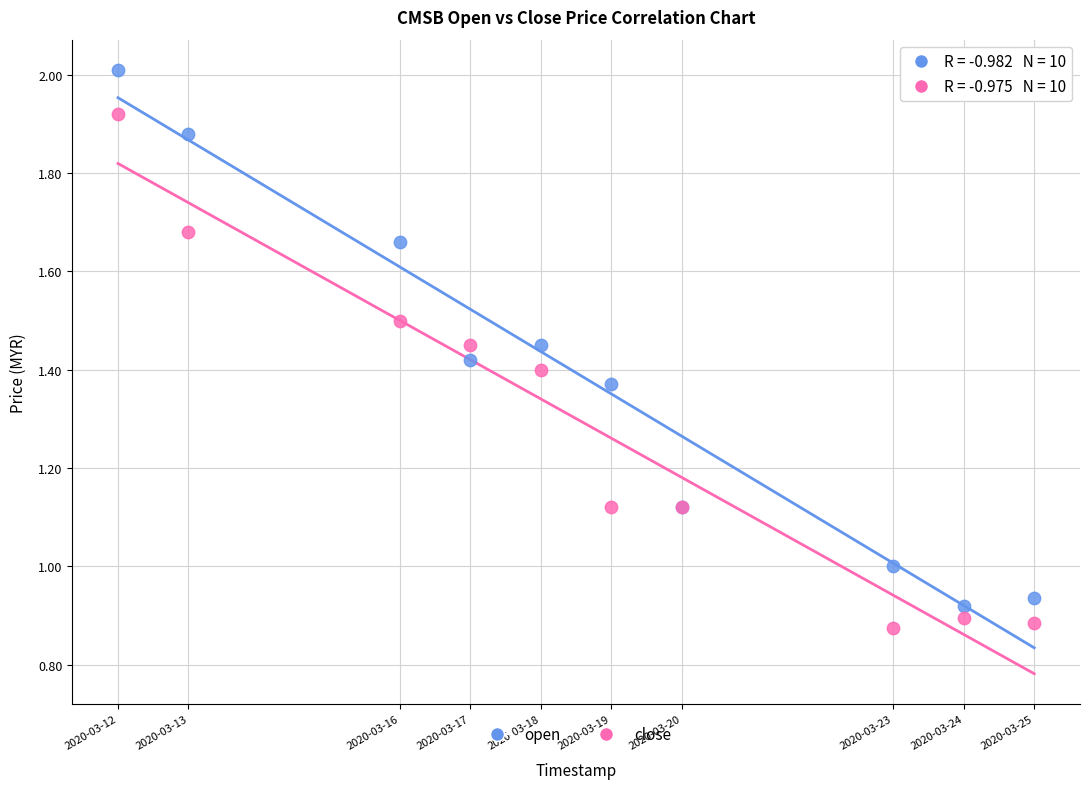

Which series contains the lowest Y value?

close